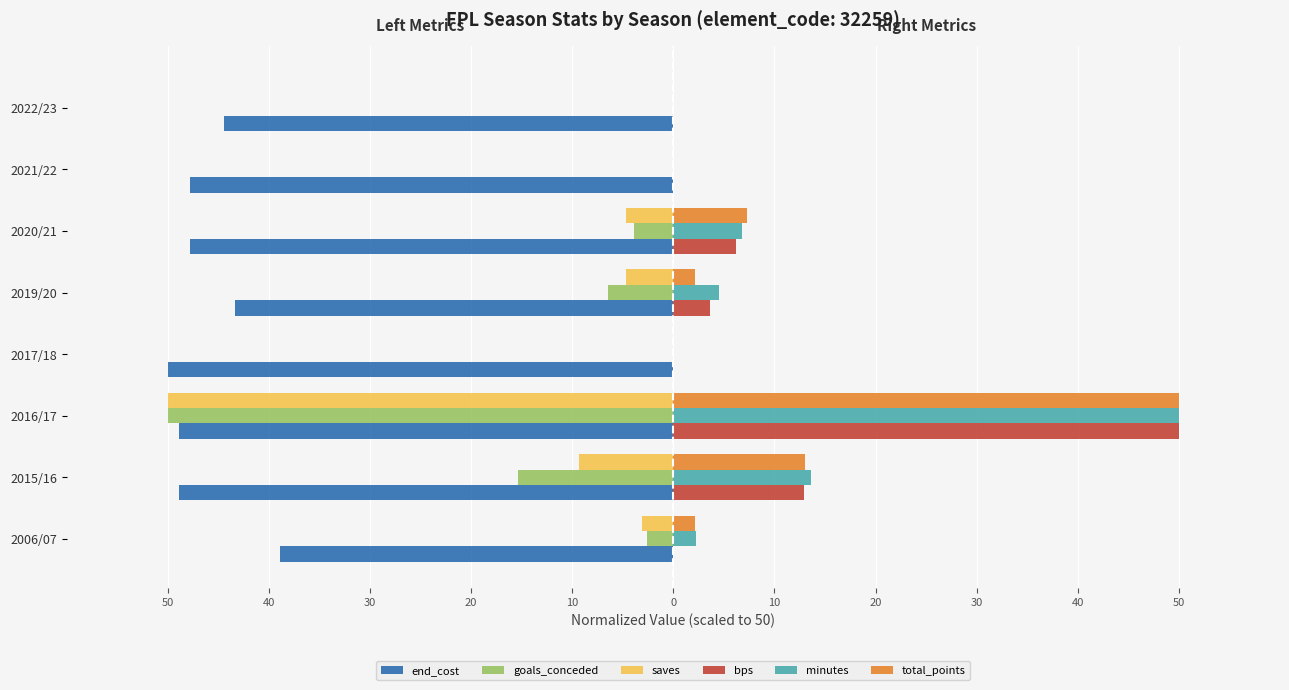

What are all the series names shown in the legend?

end_cost, goals_conceded, saves, bps, minutes, total_points